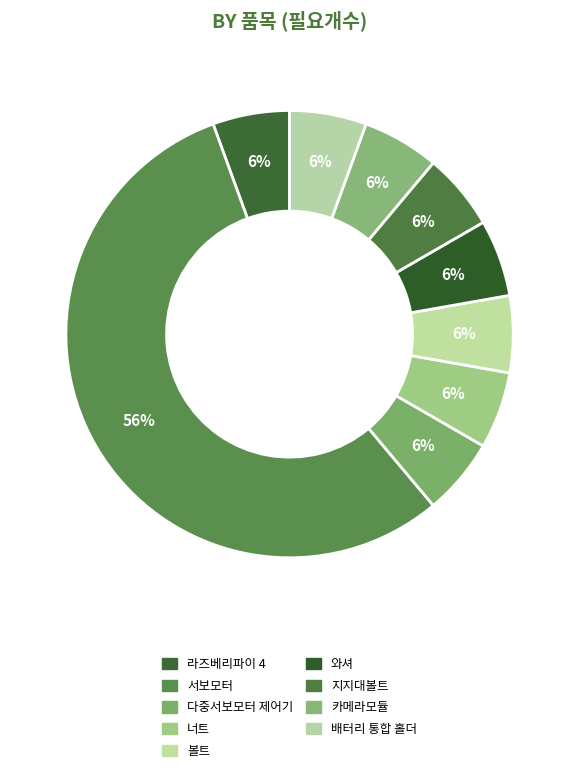

True or false: 볼트 accounts for 1% of the total.

False